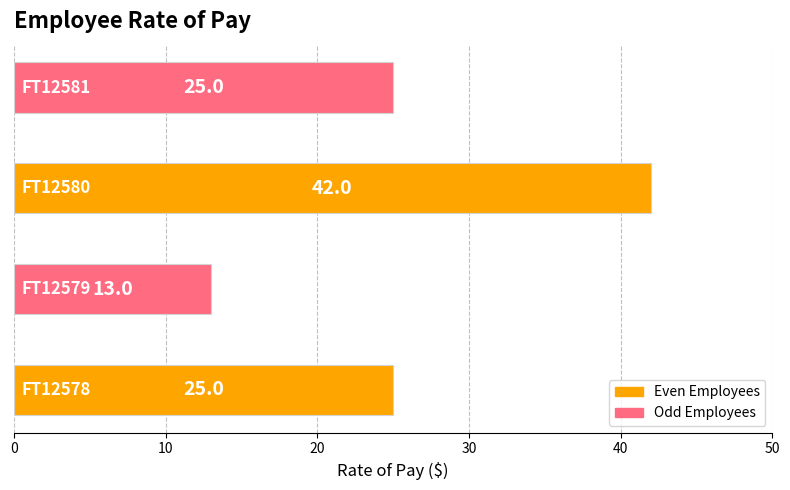

How many values are between 25 and 42?

3